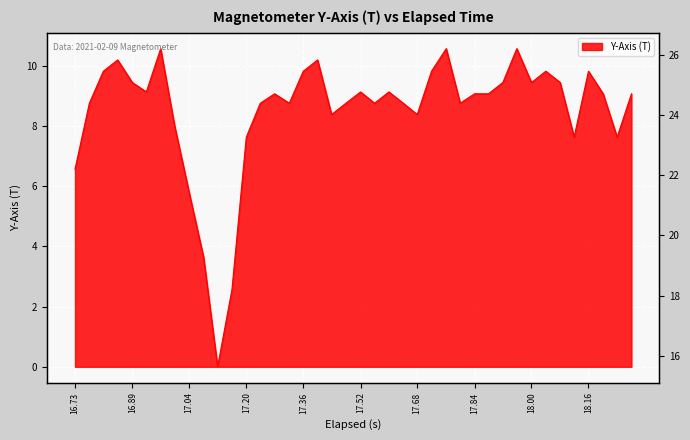

What is the maximum value shown in the chart?

10.6